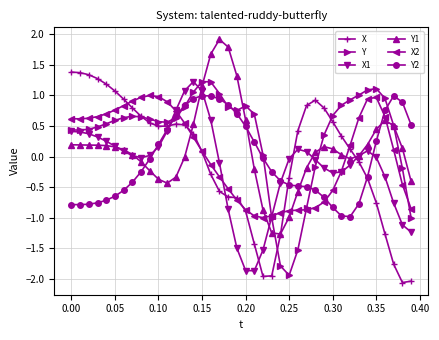

True or false: X1 has more than 1 interior local peaks.

True